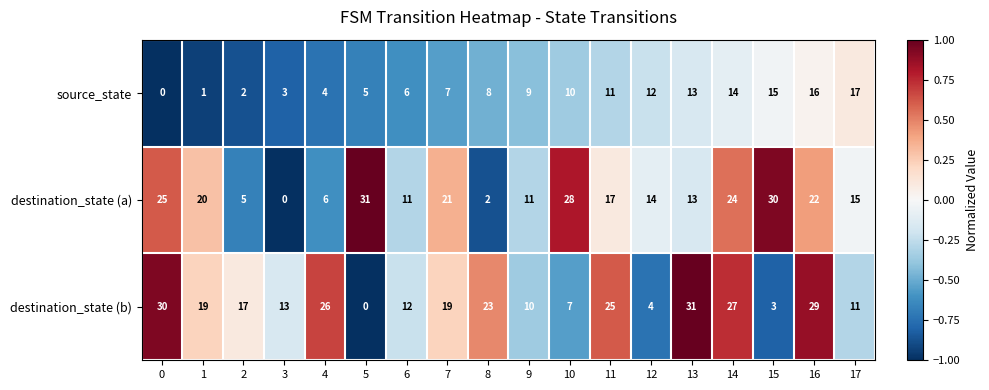

What is the maximum value shown in the chart?

31